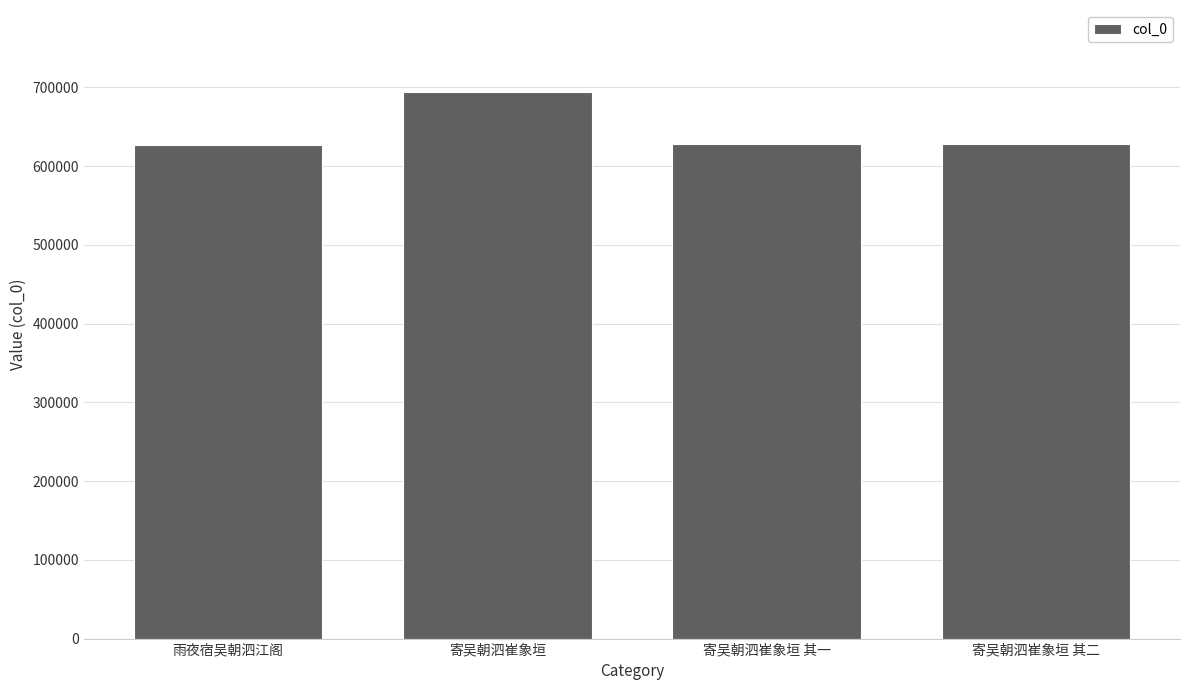

What is the difference between the second highest and second lowest values?

1